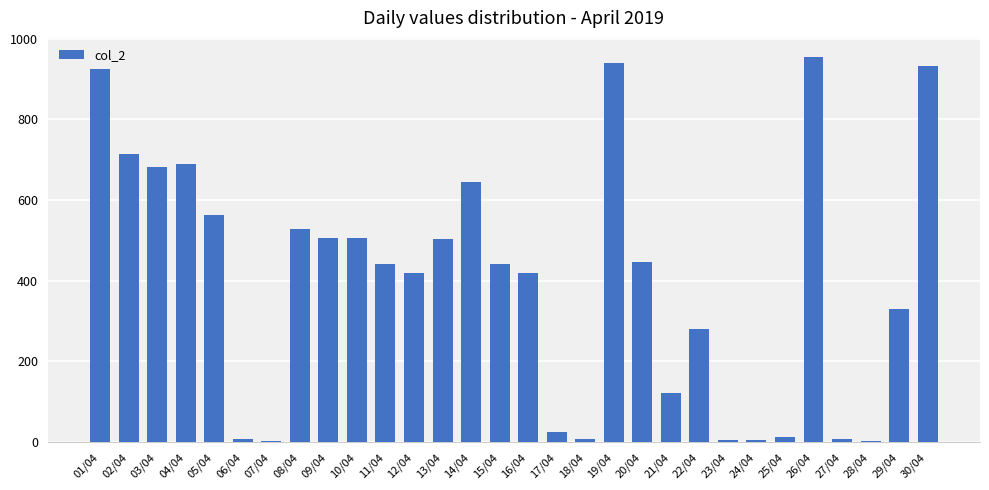

The value at 10/04 is 882. True or false?

False